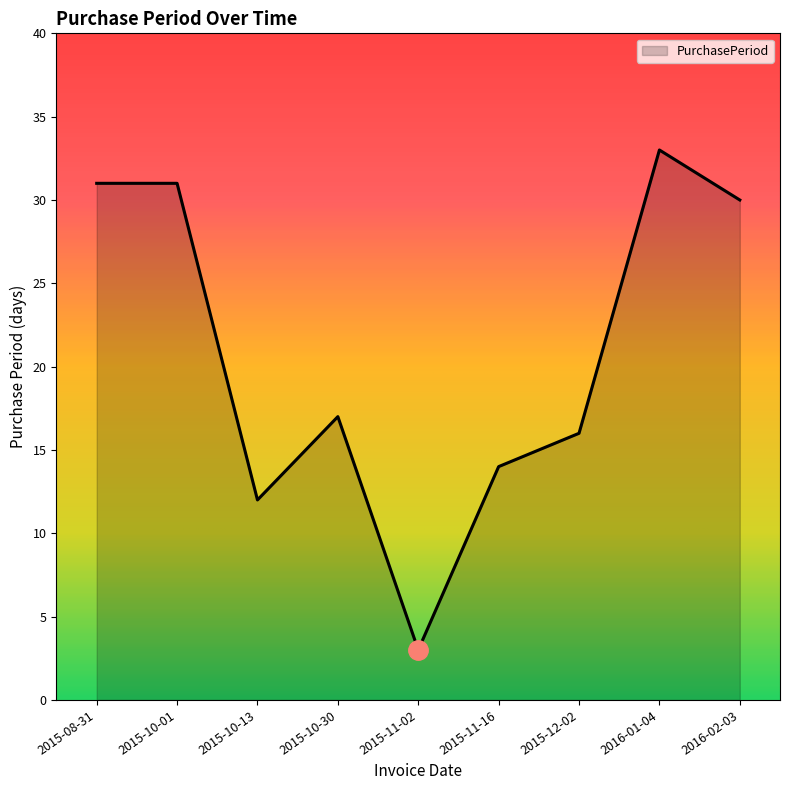

What position from the right is 2015-12-02?

3